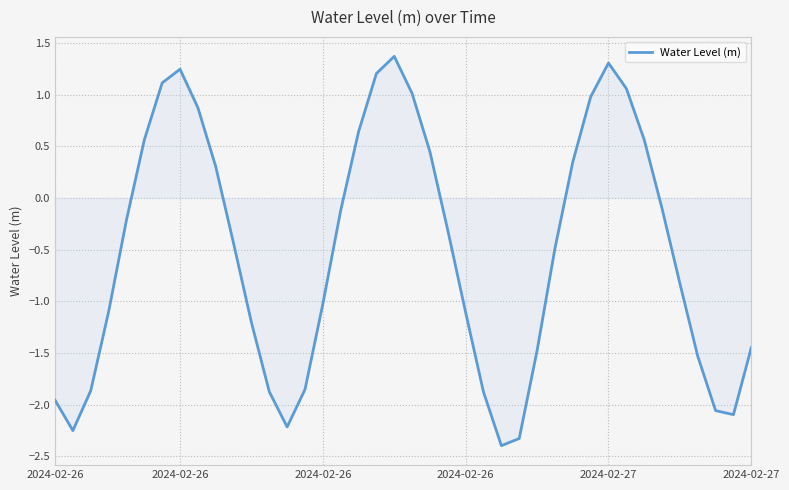

What is the difference between the maximum and minimum values?

3.8